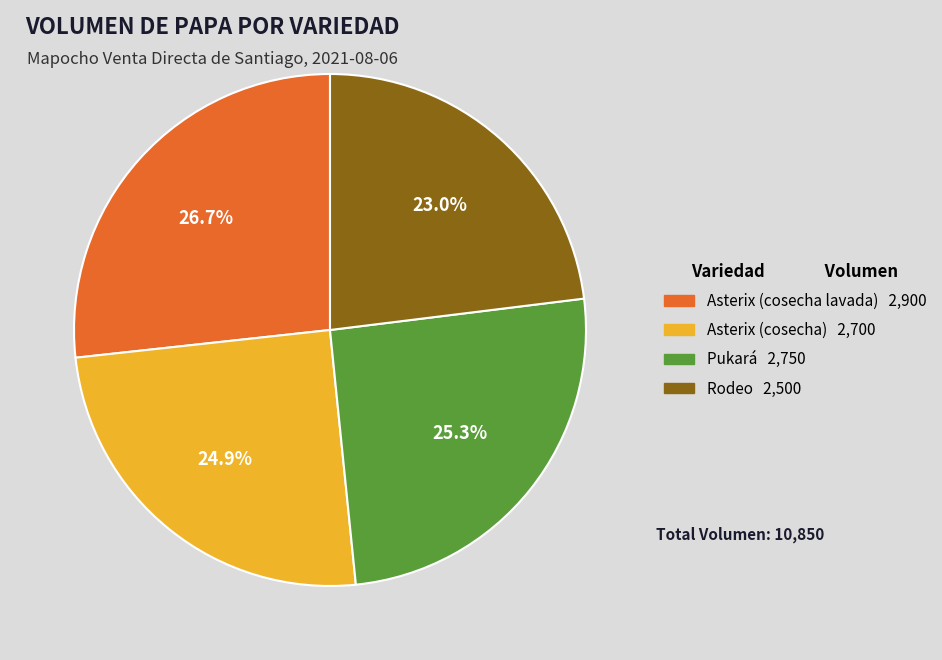

What is the largest slice in the pie chart?

Asterix (cosecha lavada)